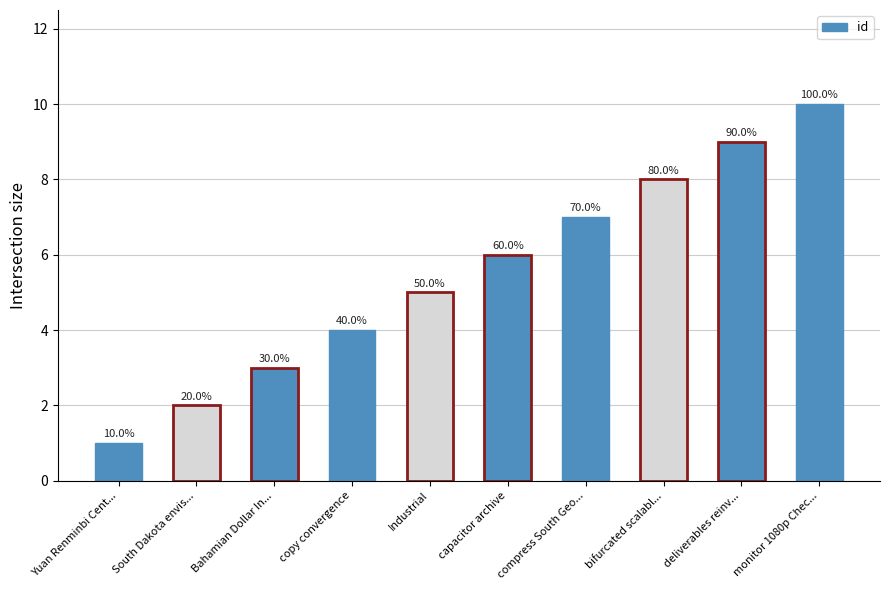

What is the sum of the values at compress South Geo... and monitor 1080p Chec...?

17